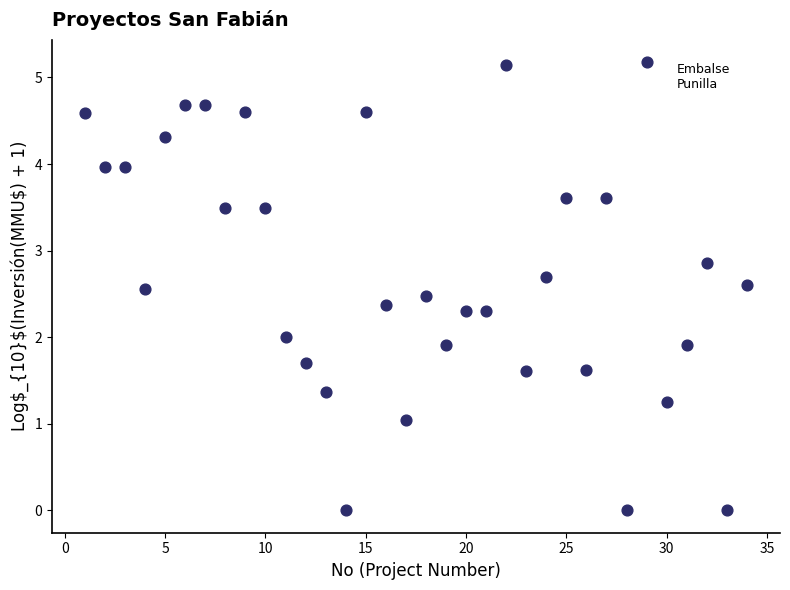

What is the range of X values (max minus min)?

33.0